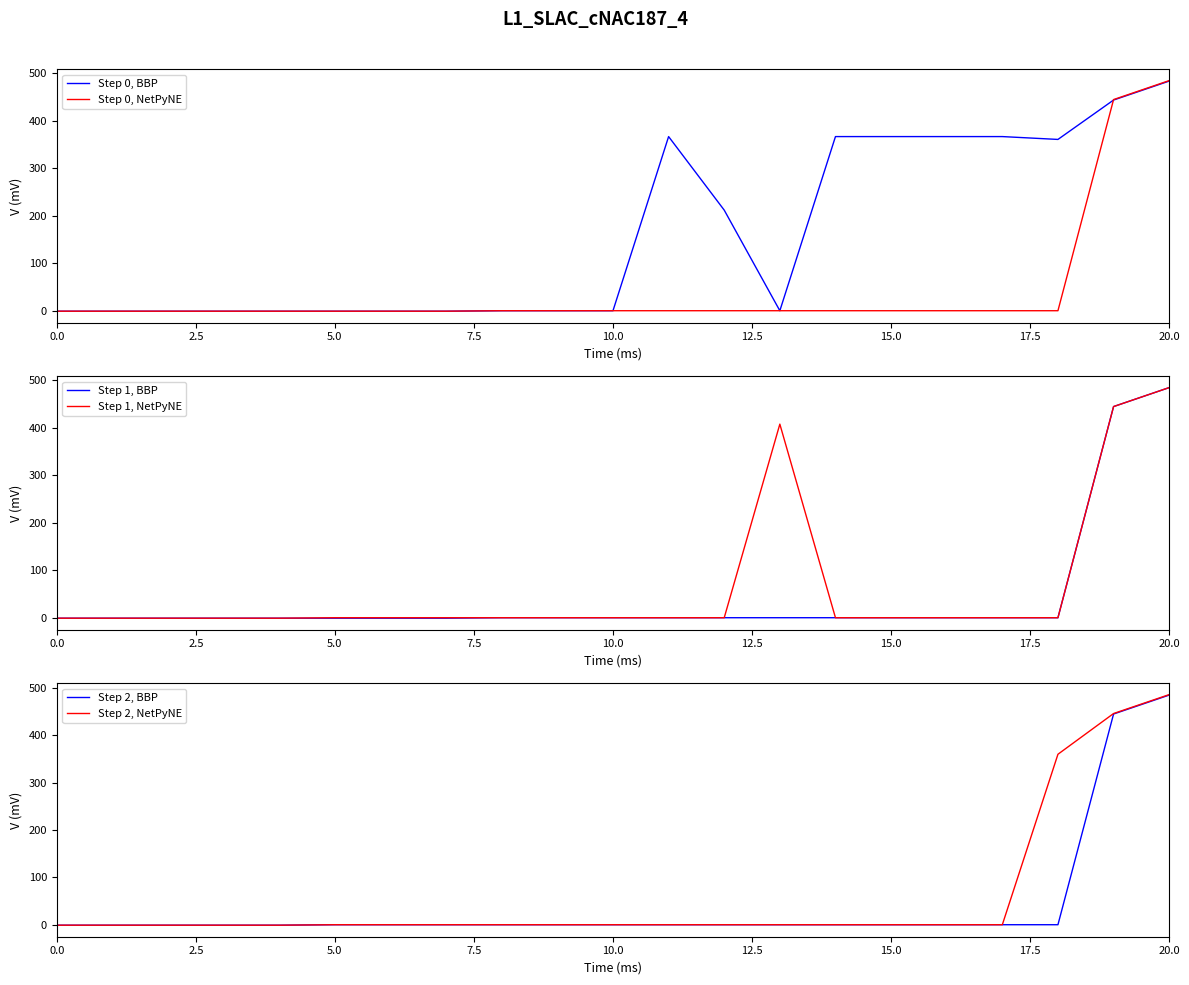

How many values in Step 0, NetPyNE are above zero?

2